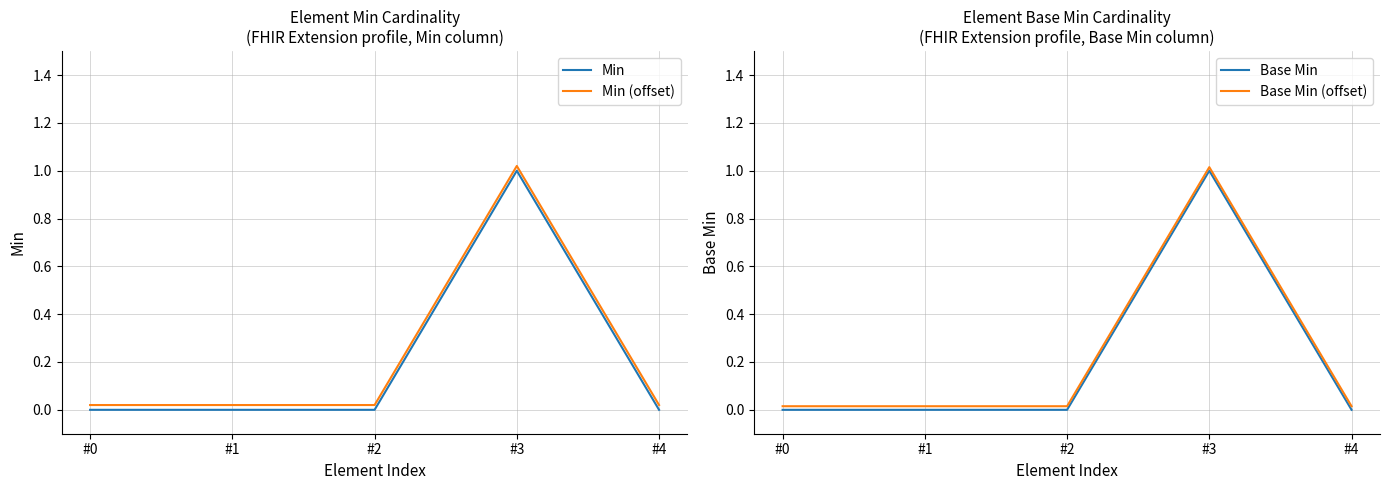

Which series has the largest total across all categories?

Min (offset)